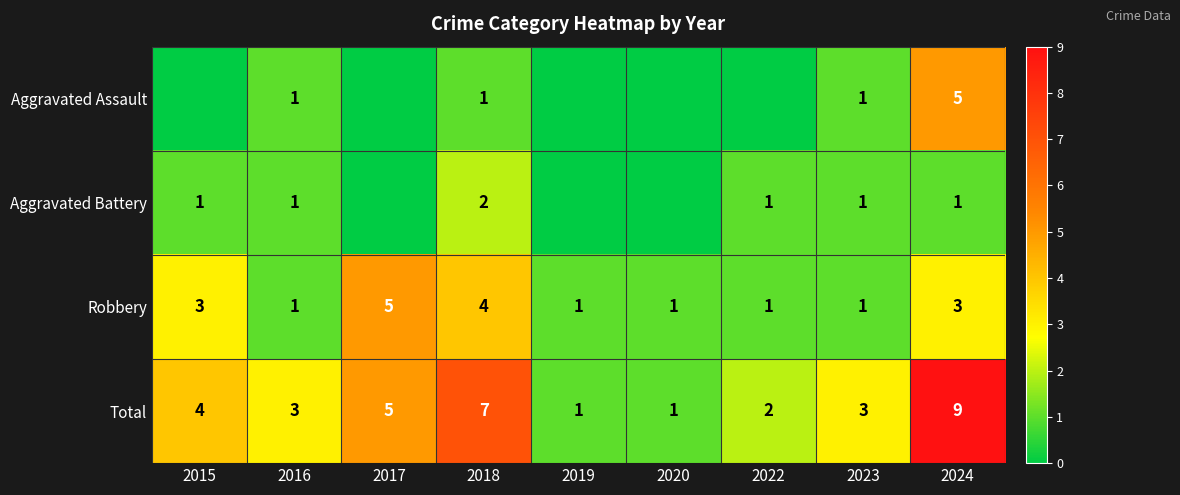

What is the difference between the highest and lowest values at 2015?

4